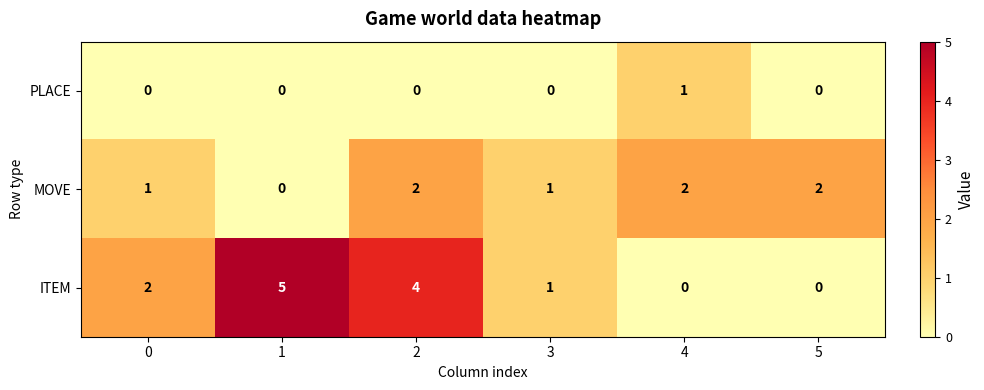

What is the total value across all series at 4?

3